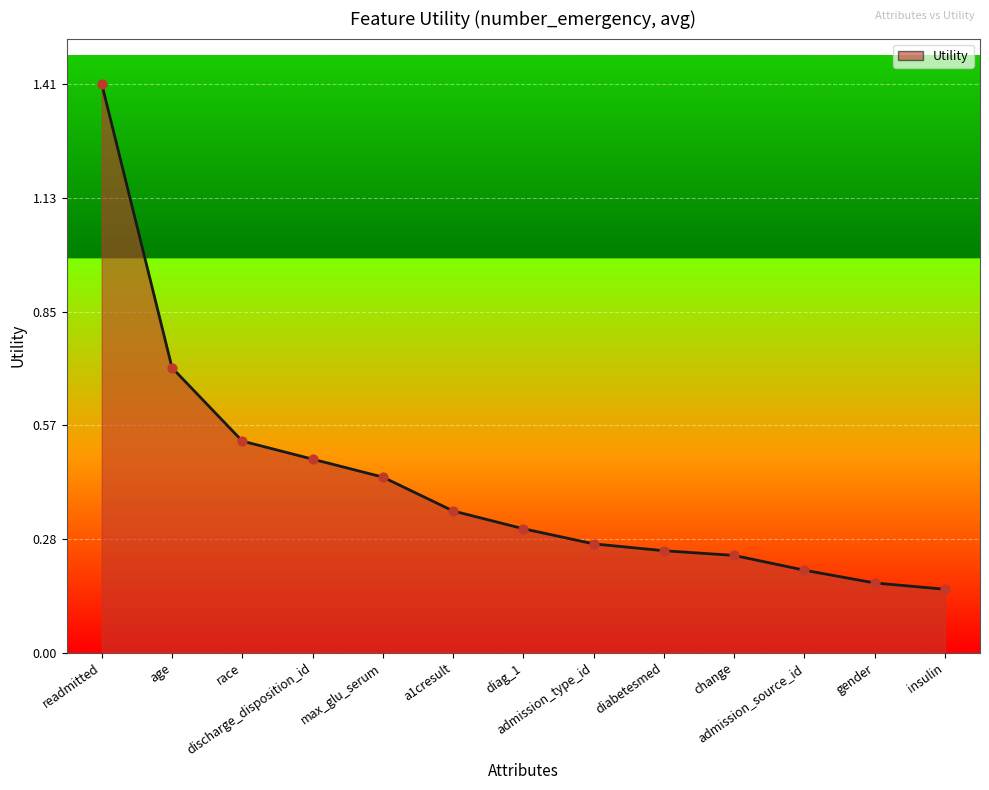

What is the change in value from max_glu_serum to admission_source_id?

-0.2